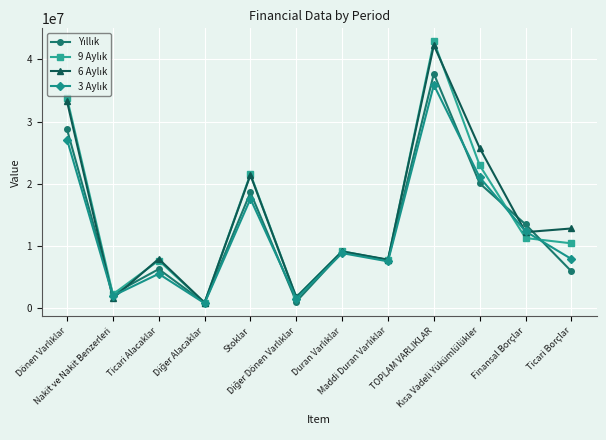

At how many categories does at least one series exceed 23651916?

3